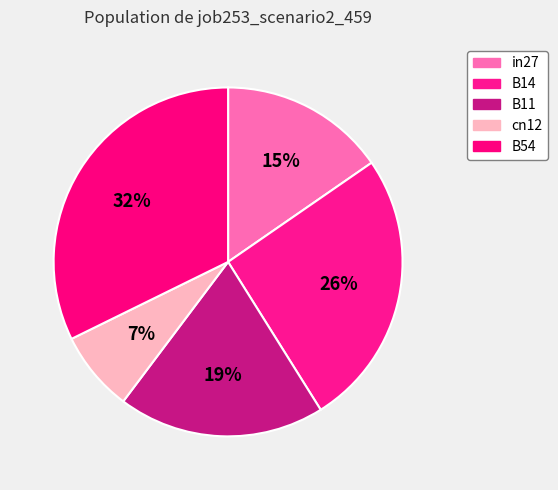

How many slices are in this pie chart?

5